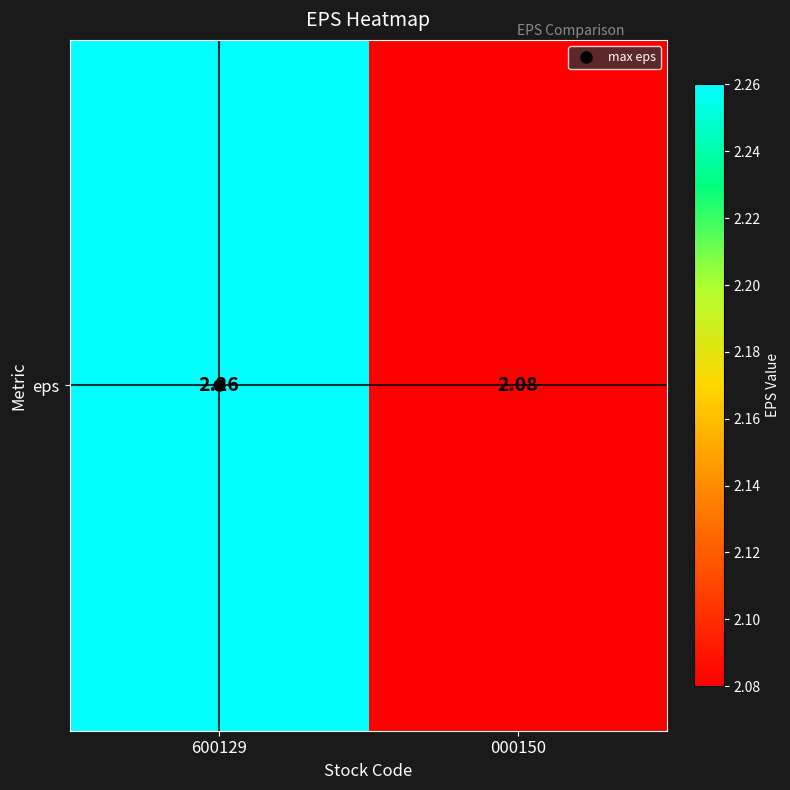

Reading left to right, list all the values displayed in this chart.

2.3	2.1